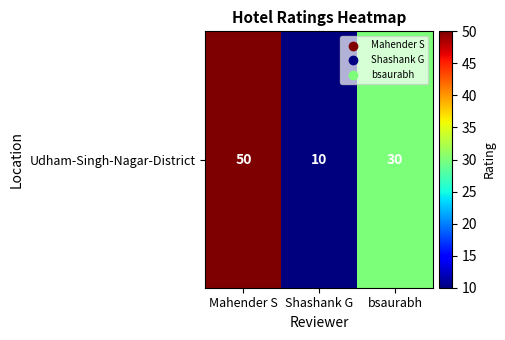

The value at bsaurabh is 30. True or false?

True